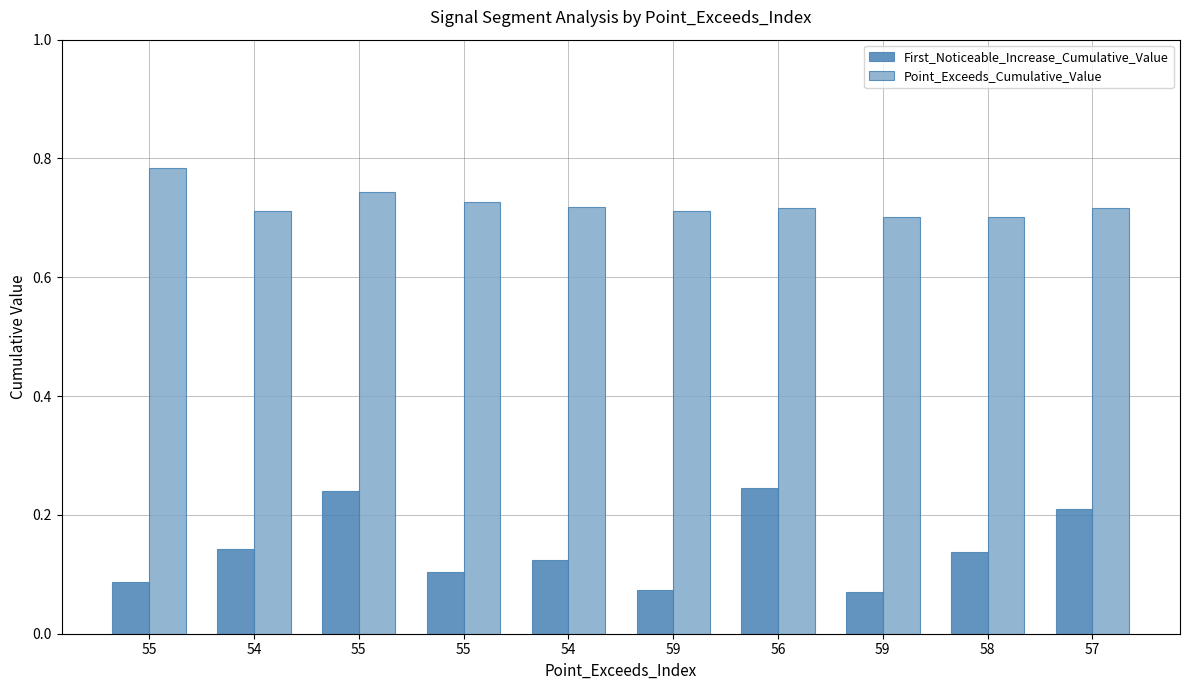

How many distinct data groups are displayed?

2